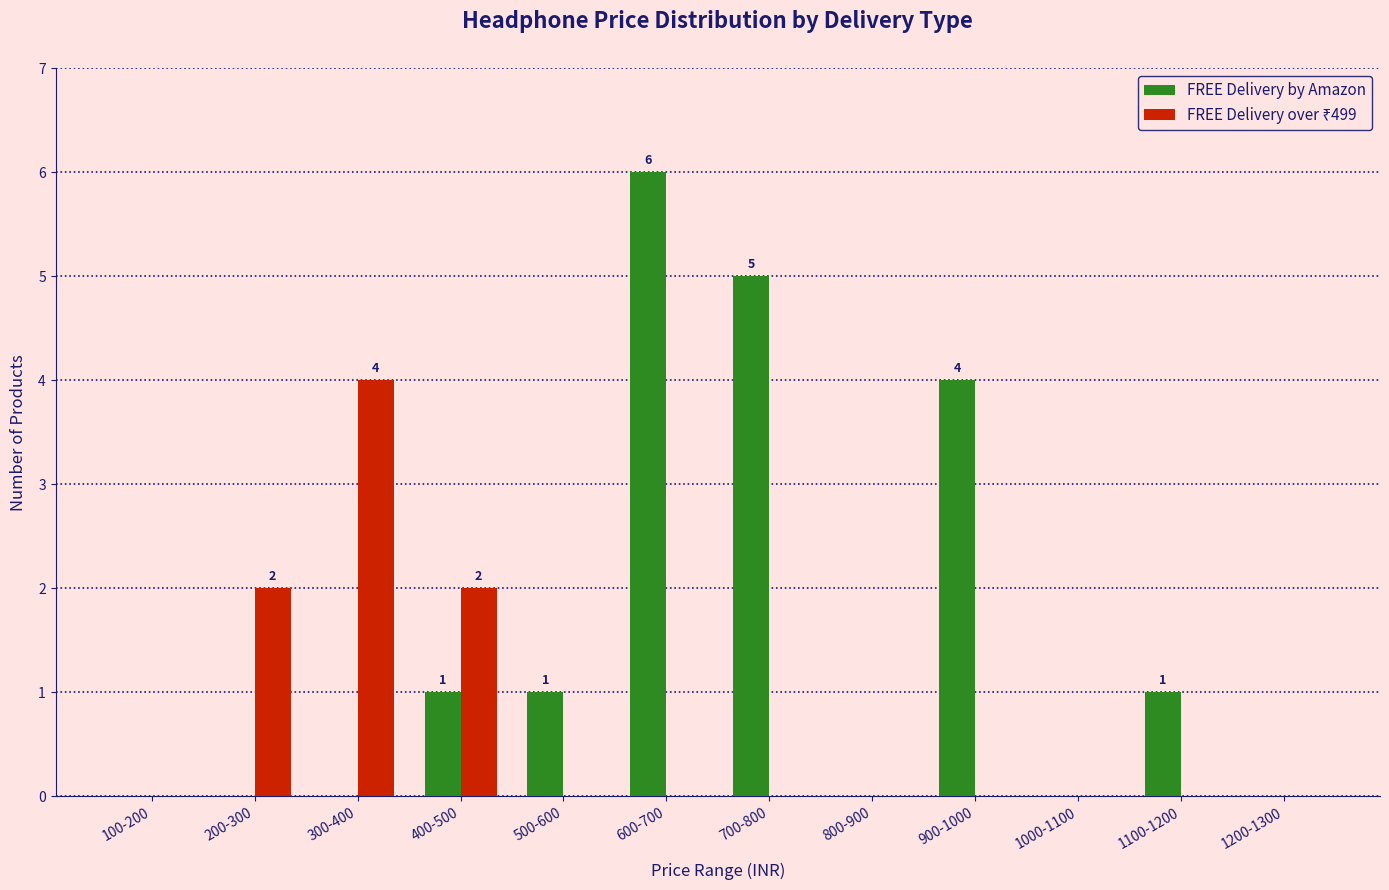

Which label corresponds to the largest value in the chart?

600-700